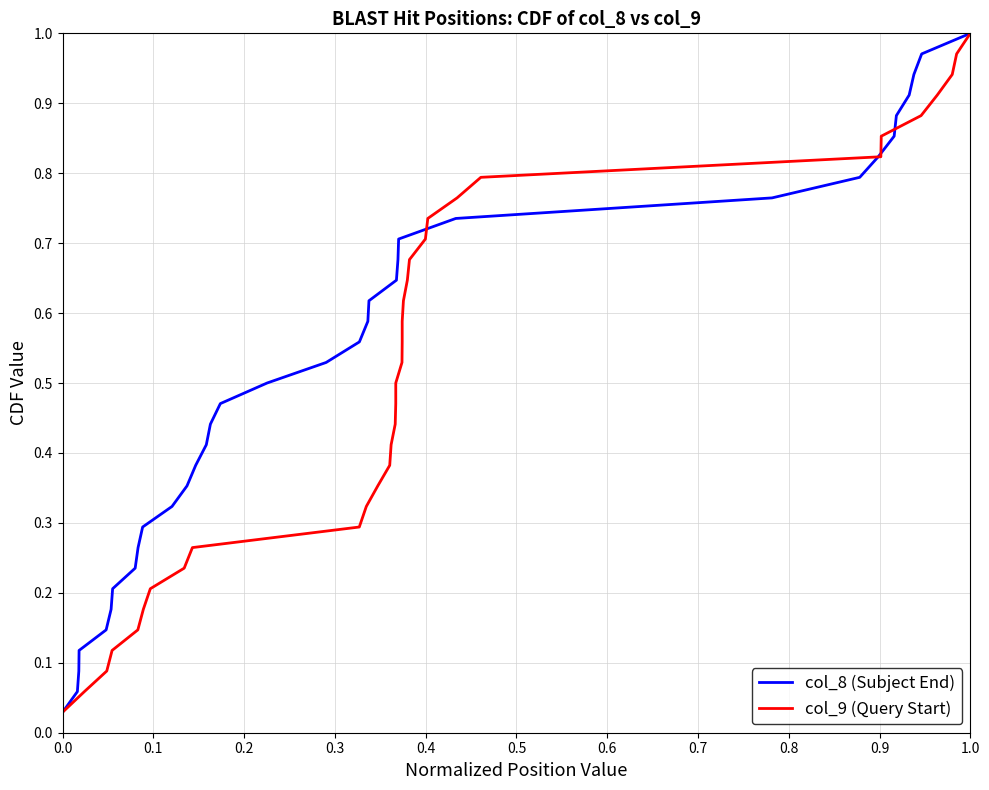

What are all the series names shown in the legend?

col_8 (Subject End), col_9 (Query Start)